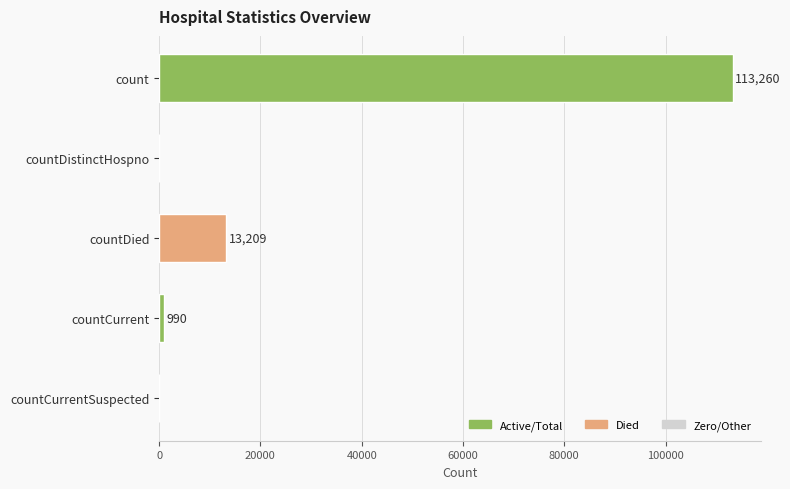

The value at countDied is 20949. True or false?

False